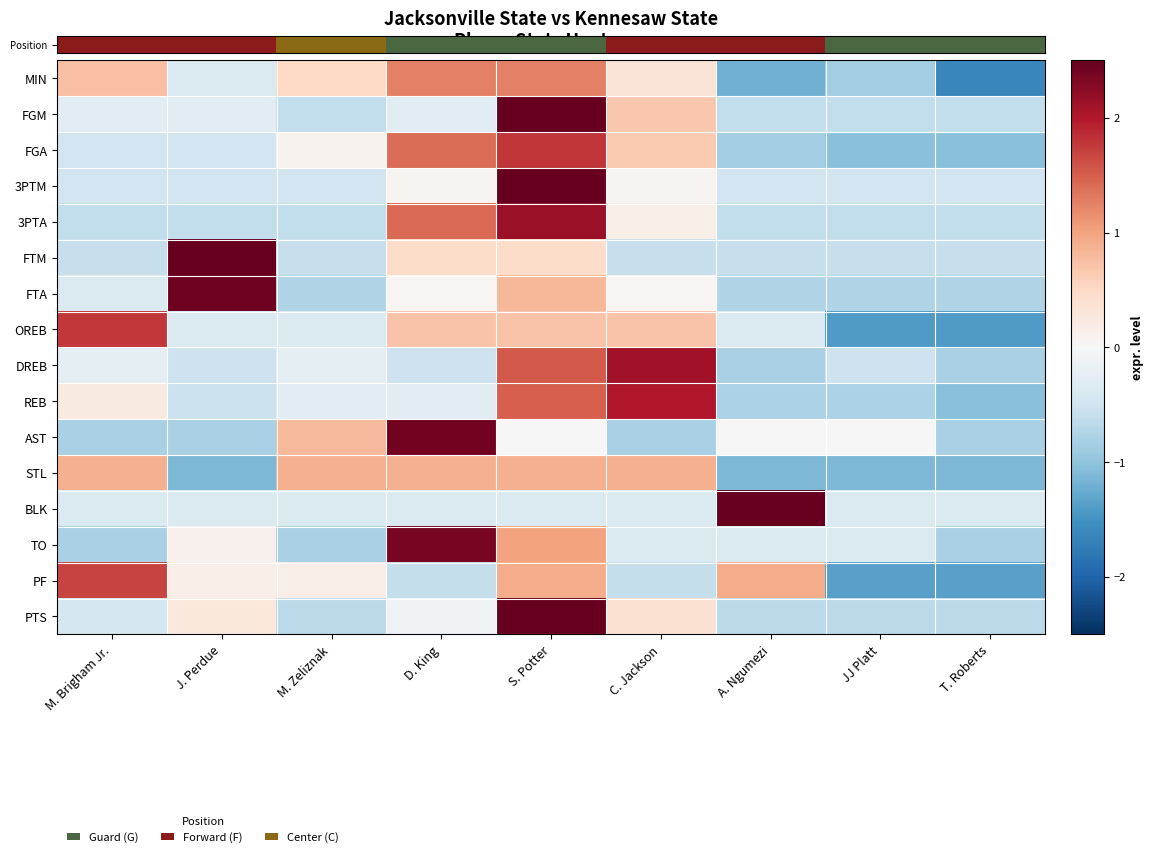

Which series changed the most between C. Jackson and T. Roberts?

REB